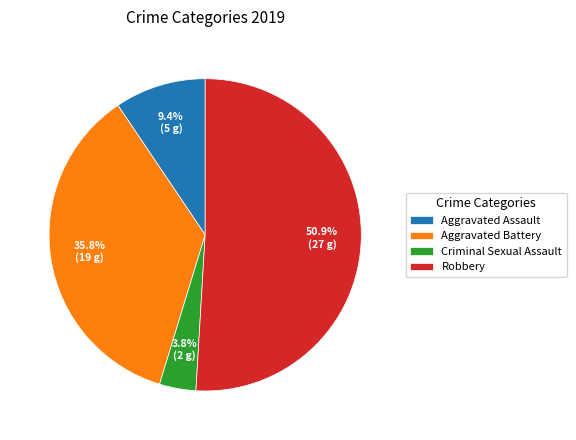

Rank the categories by value from highest to lowest.

Robbery, Aggravated Battery, Aggravated Assault, Criminal Sexual Assault